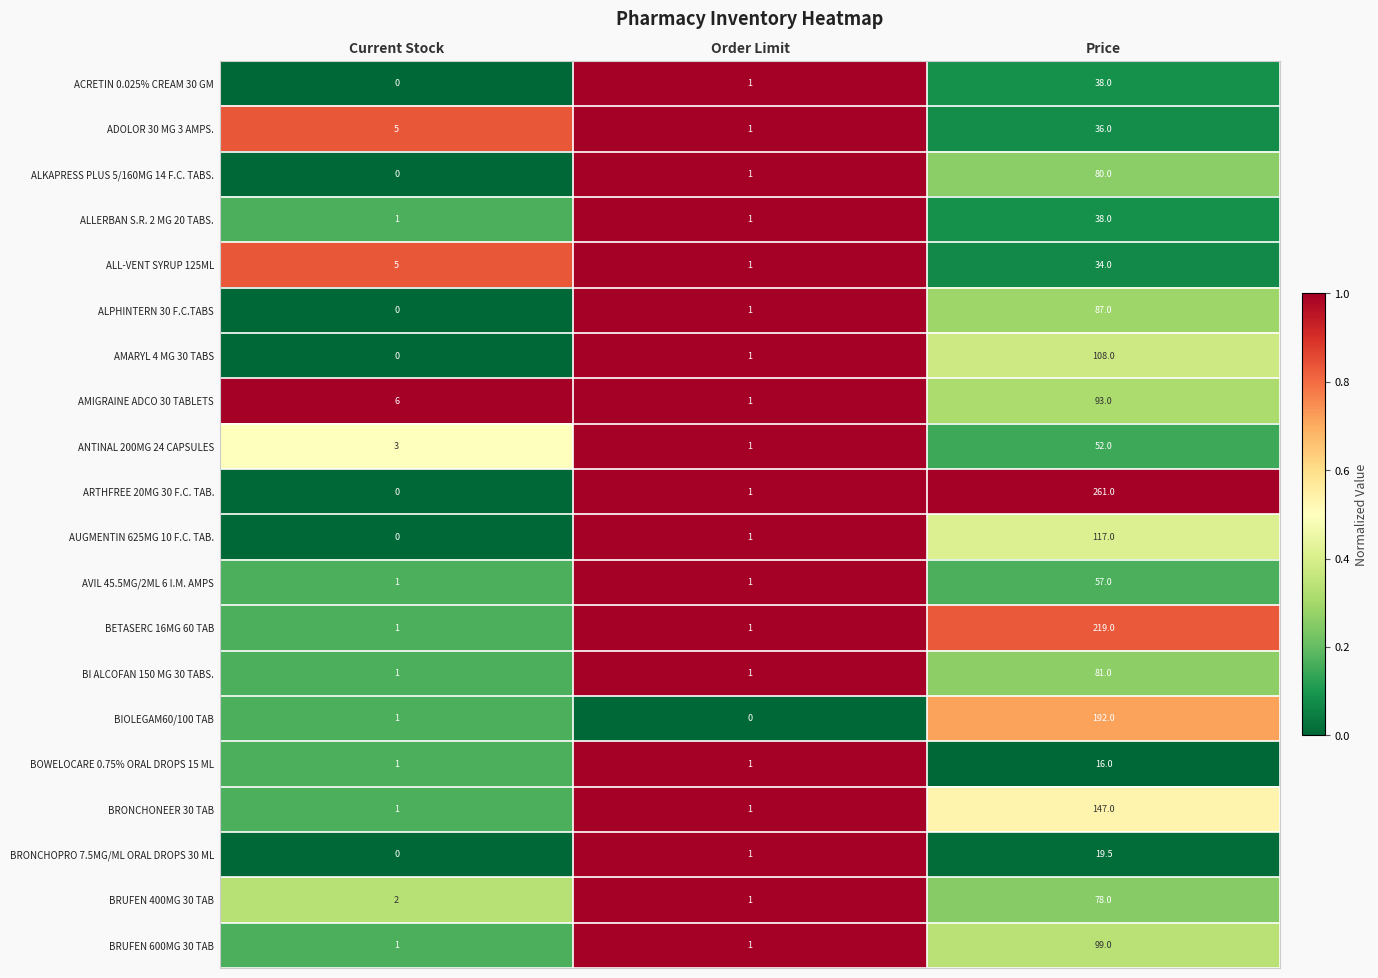

How many ALLERBAN S.R. 2 MG 20 TABS. values are between 1 and 38?

3